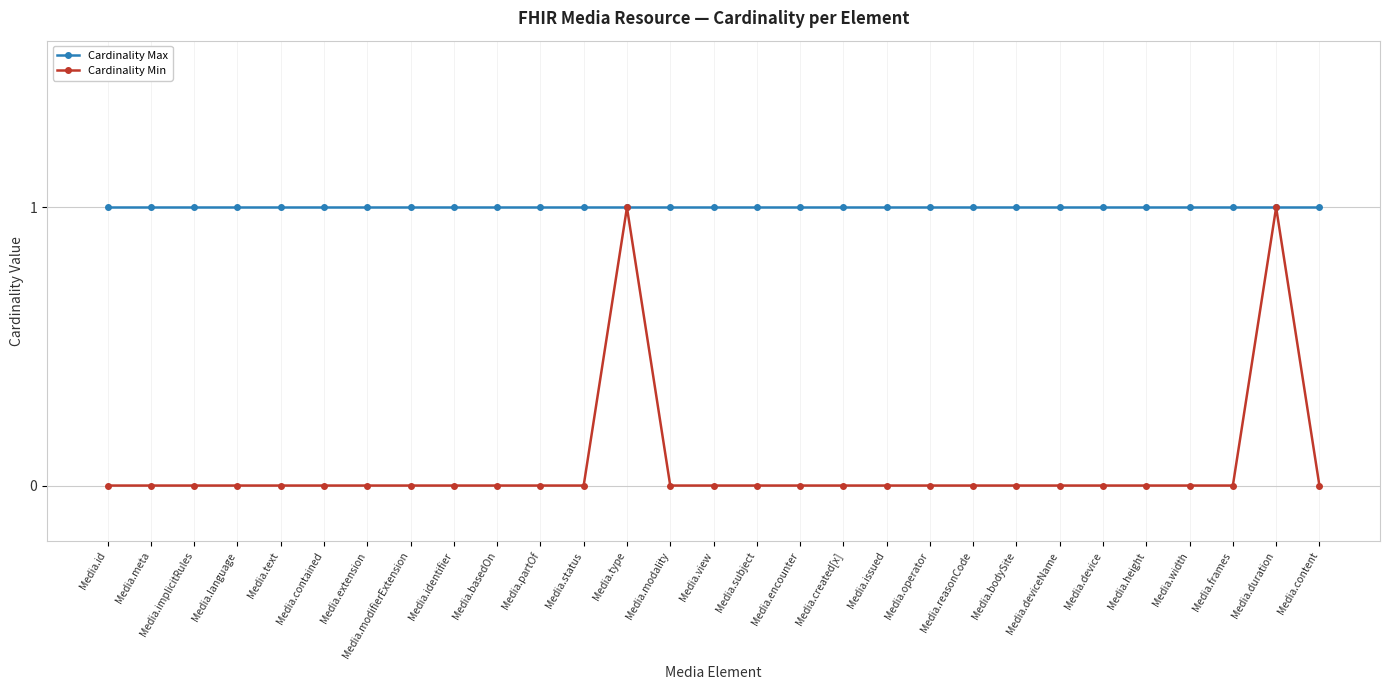

What is the average value of the Cardinality Max series?

1